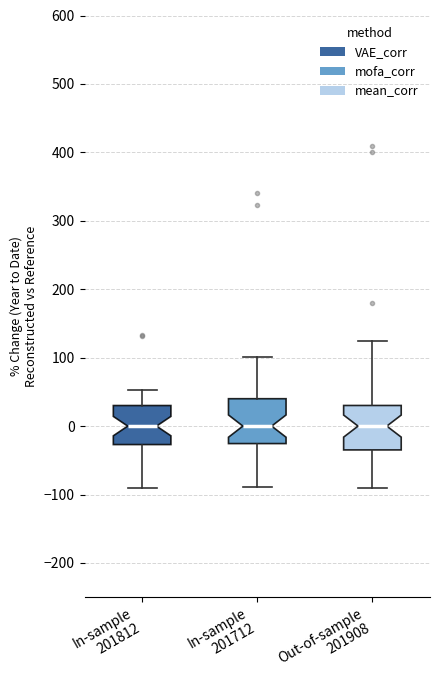

Reading left to right, read every box against the y-axis: the position of its median line, the range the box covers, and the ends of its whiskers. The values are not printed on the chart, so give them approximately, as read against the axis.

In-sample 201812: median 0, box -30 to 30, whiskers -90 to 50
In-sample 201712: median 0, box -30 to 40, whiskers -90 to 100
Out-of-sample 201908: median 0, box -30 to 30, whiskers -90 to 120